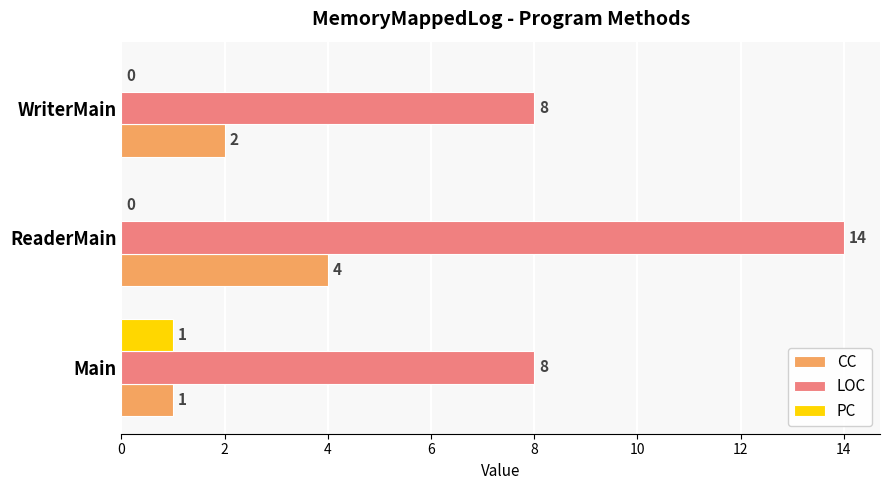

Count the LOC values in the range 8 to 14.

3